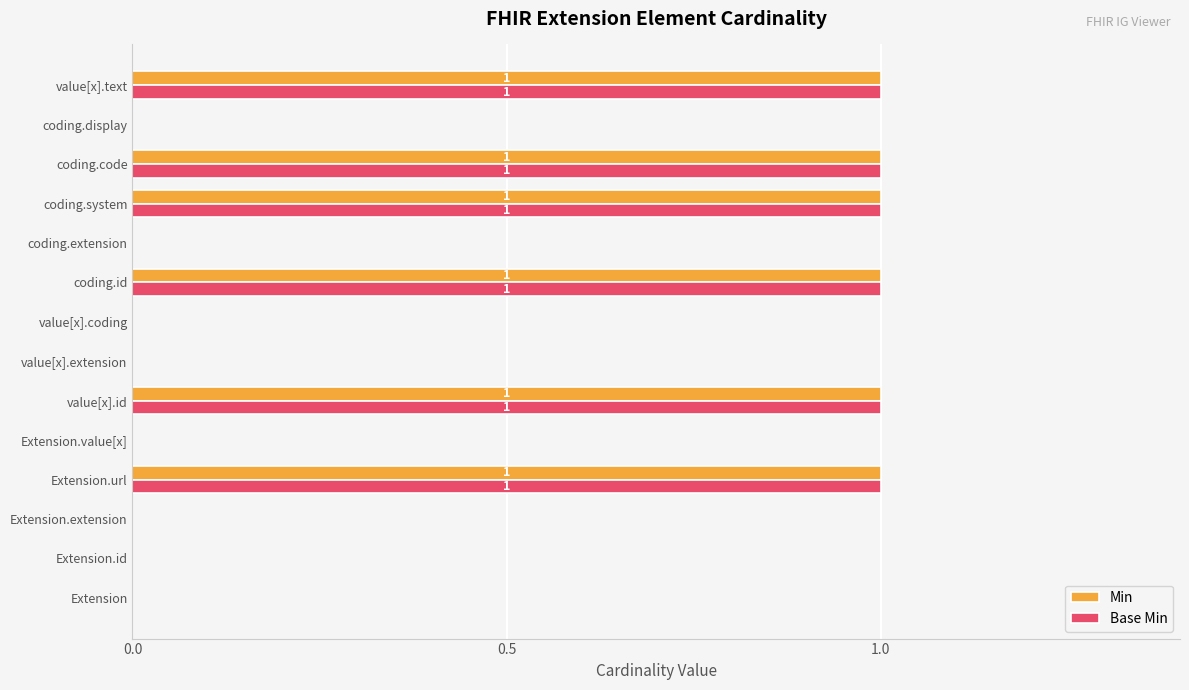

True or false: Min has a value of 0 at Extension.

True